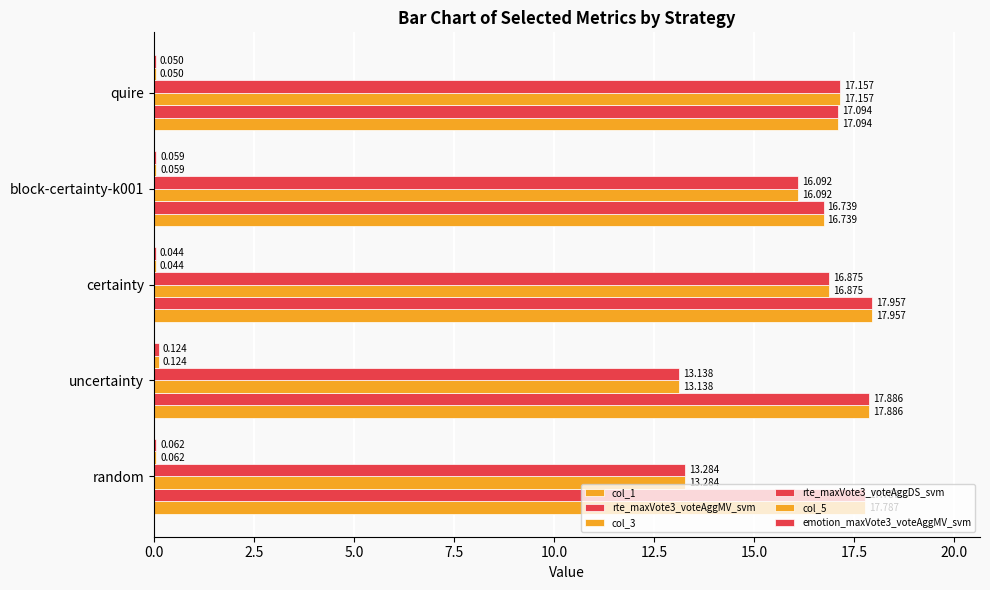

Which series has the largest range (max minus min)?

col_3